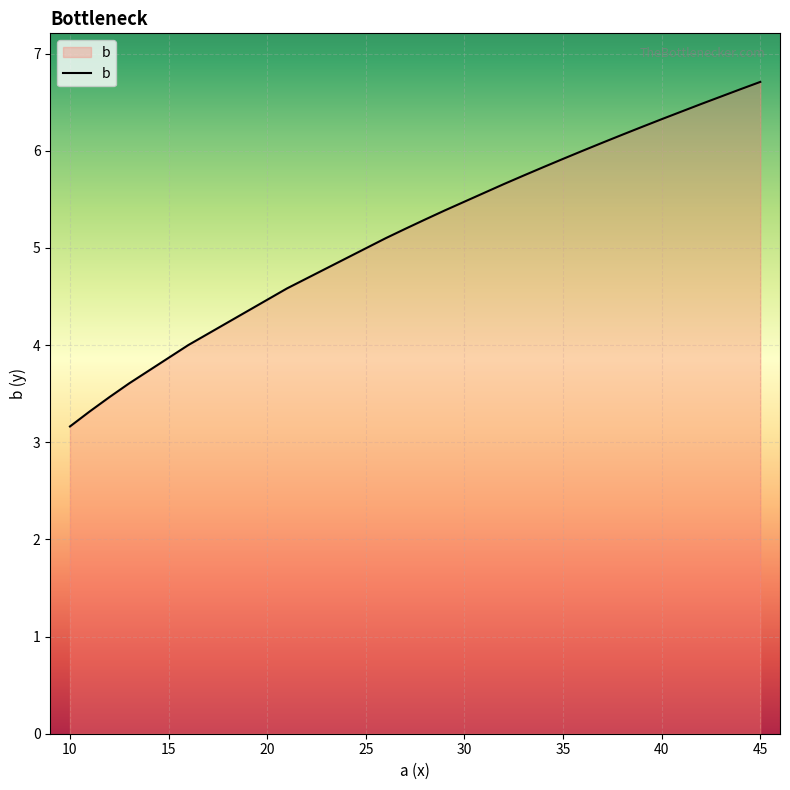

What is the maximum value shown in the chart?

6.7